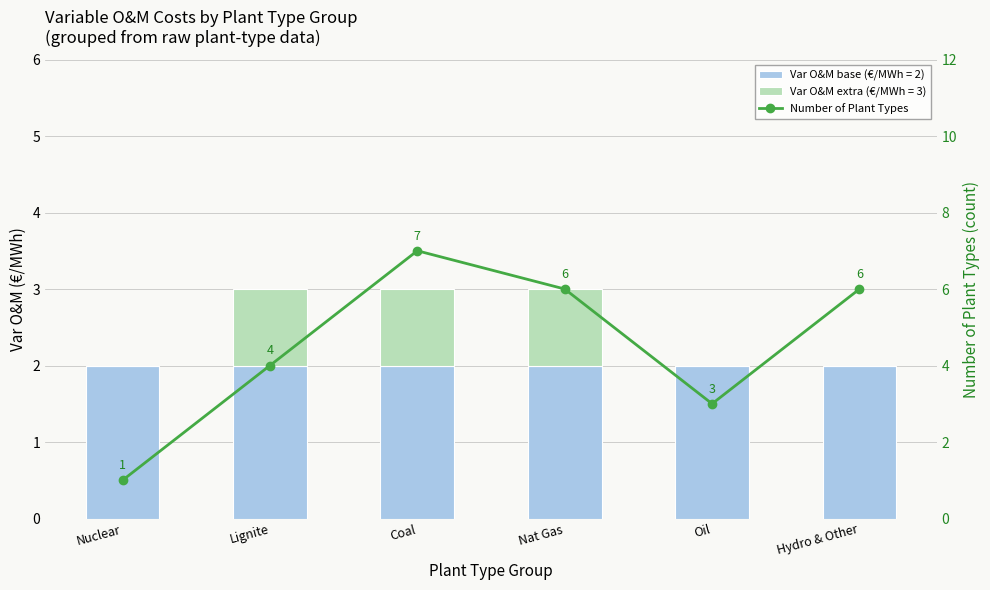

Rank the categories by value from lowest to highest.

Nuclear, Oil, Lignite, Nat Gas, Hydro & Other, Coal